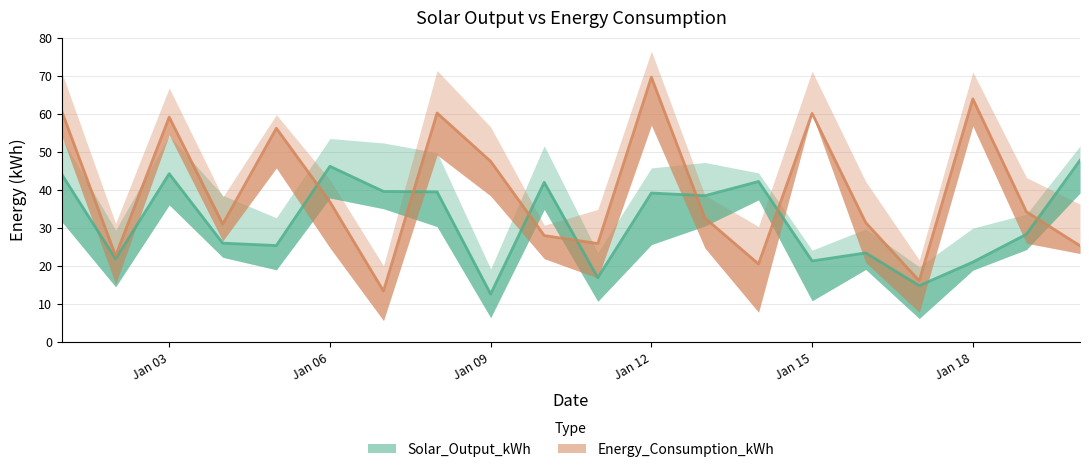

Reading left to right, what are all the values shown in this chart?

Solar_Output_kWh: 44.0	21.8	44.3	26.0	25.4	46.2	39.6	39.5	12.6	42.0	16.9	39.2	38.5	42.2	21.3	23.4	14.8	21.0	28.3	47.8
Energy_Consumption_kWh: 60.5	22.7	59.1	31.0	56.2	36.9	13.4	60.2	47.5	28.0	25.9	69.7	32.6	20.5	60.1	31.4	16.1	63.9	34.3	25.3